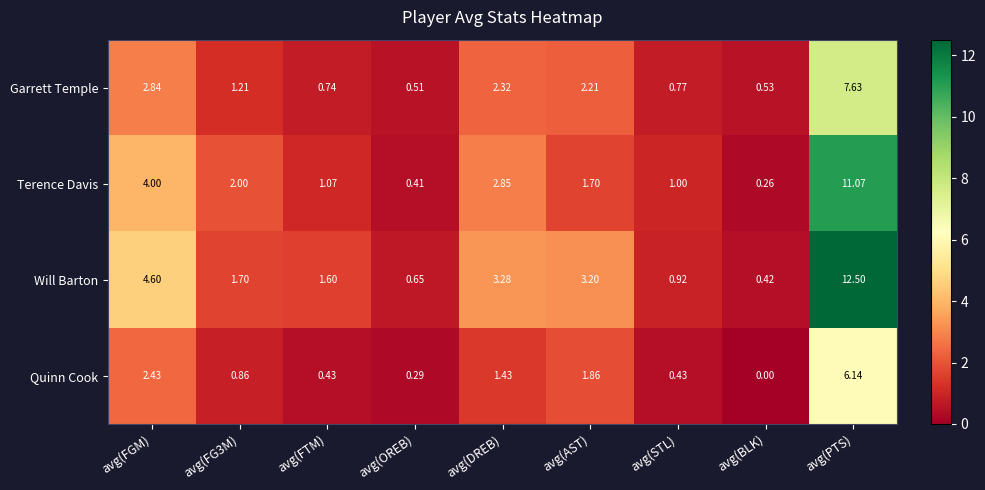

Count the number of categories in the chart.

9